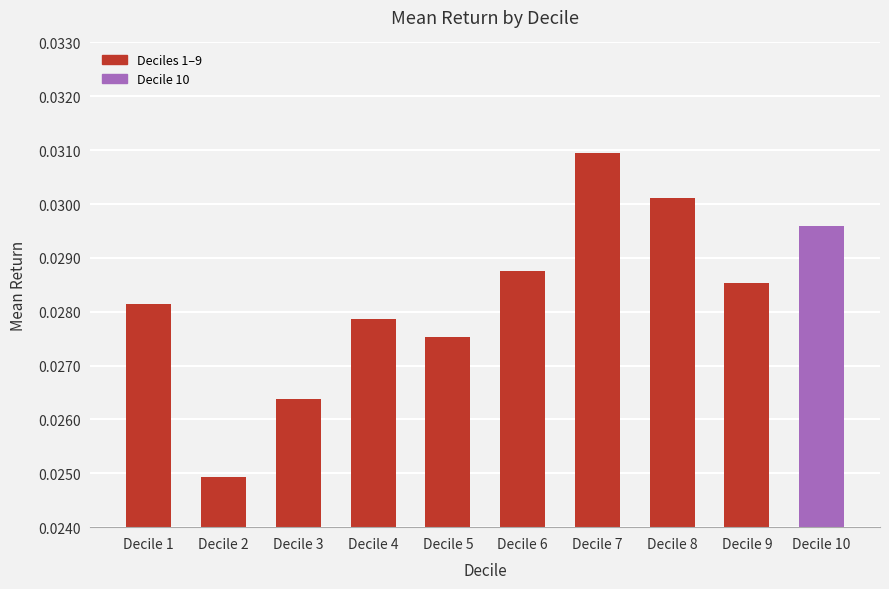

At which label is the value closest to 0?

Decile 2